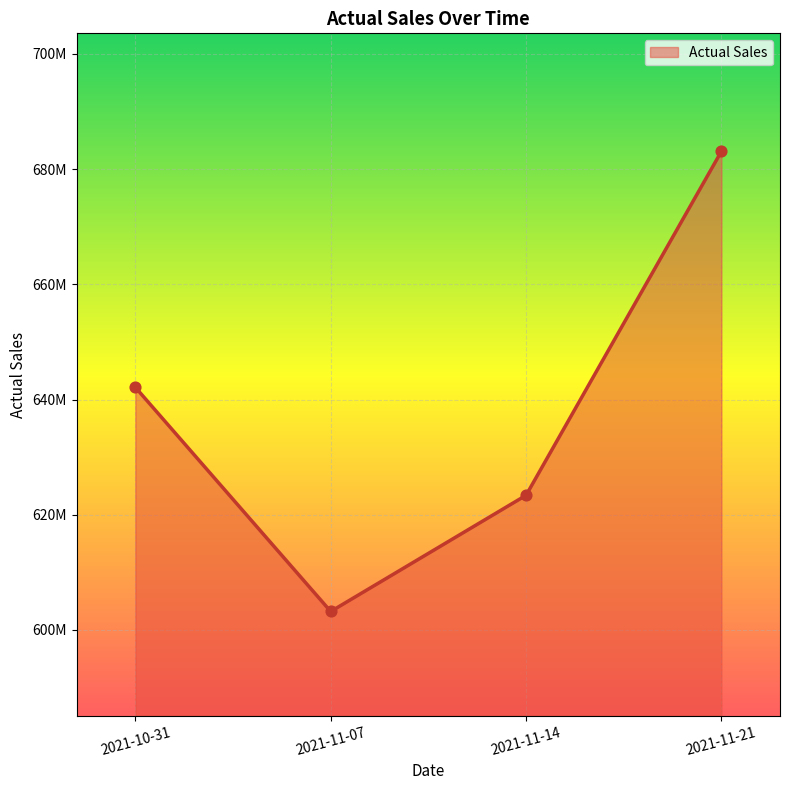

Which has a higher value, 2021-11-21 or 2021-11-07?

2021-11-21